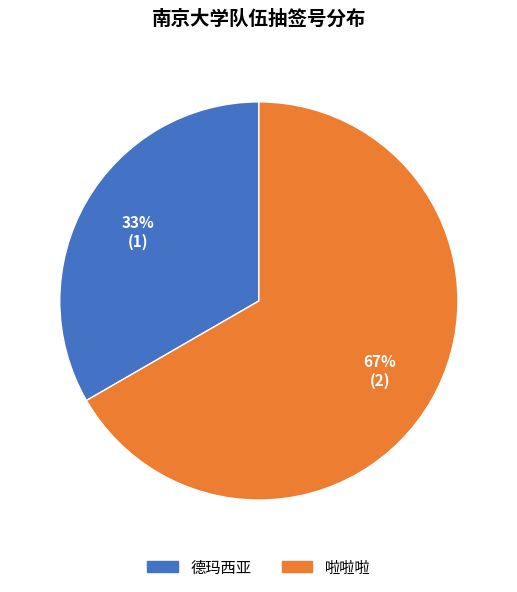

Which slice is the largest?

啦啦啦